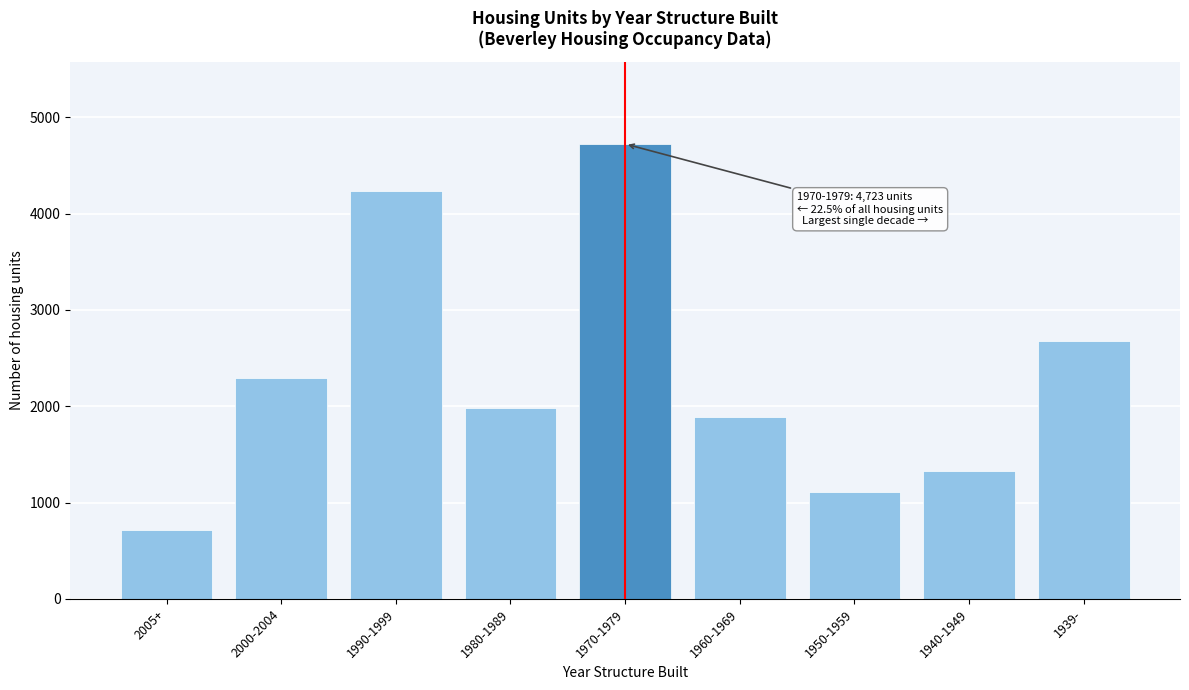

Reading left to right, extract all data points from this chart.

2005+=711	2000-2004=2289	1990-1999=4233	1980-1989=1979	1970-1979=4723	1960-1969=1893	1950-1959=1108	1940-1949=1331	1939-=2680